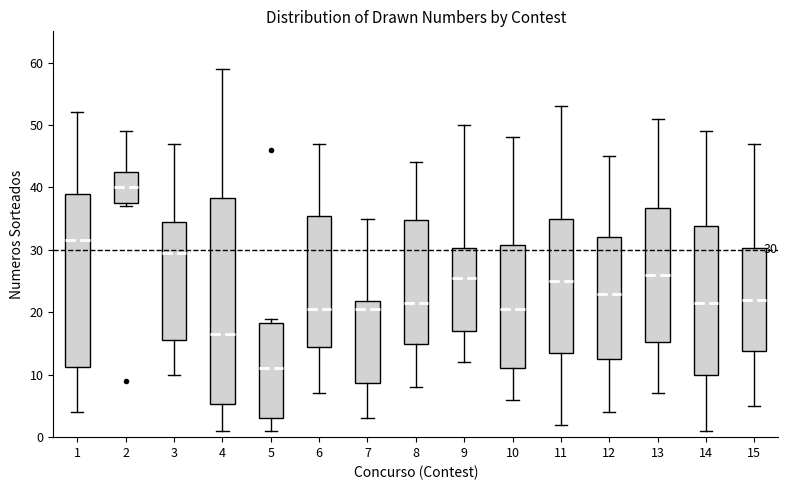

Which box's median line is the lowest?

5